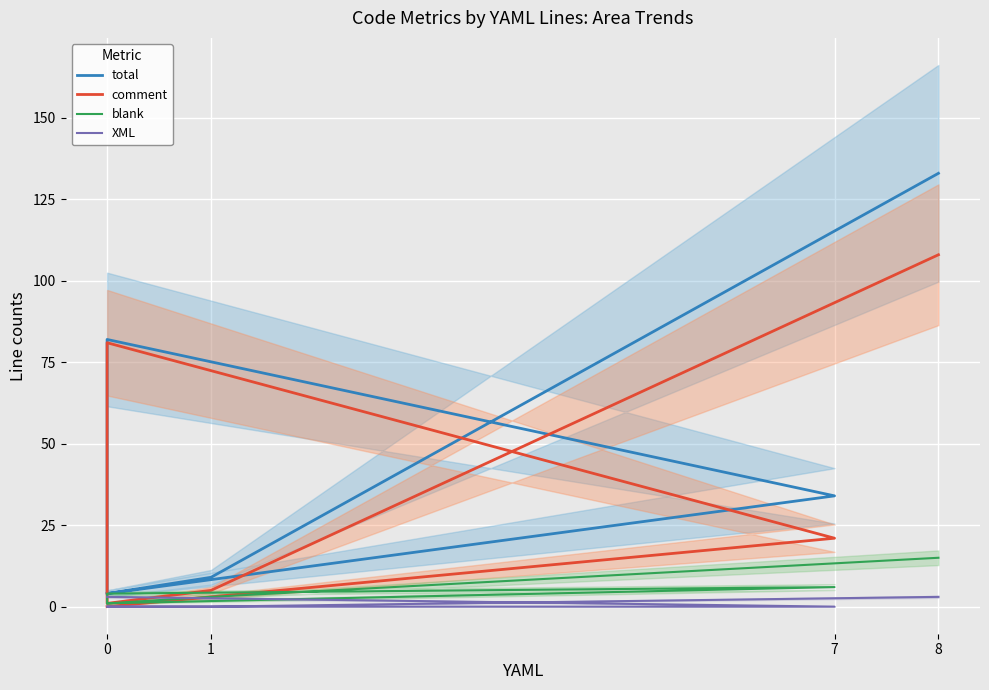

Which series changed the most between 0 and 7?

comment